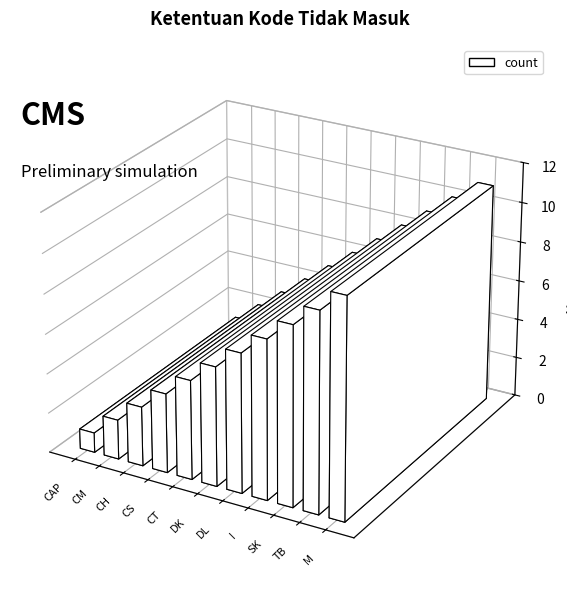

Are the bars horizontal?

No